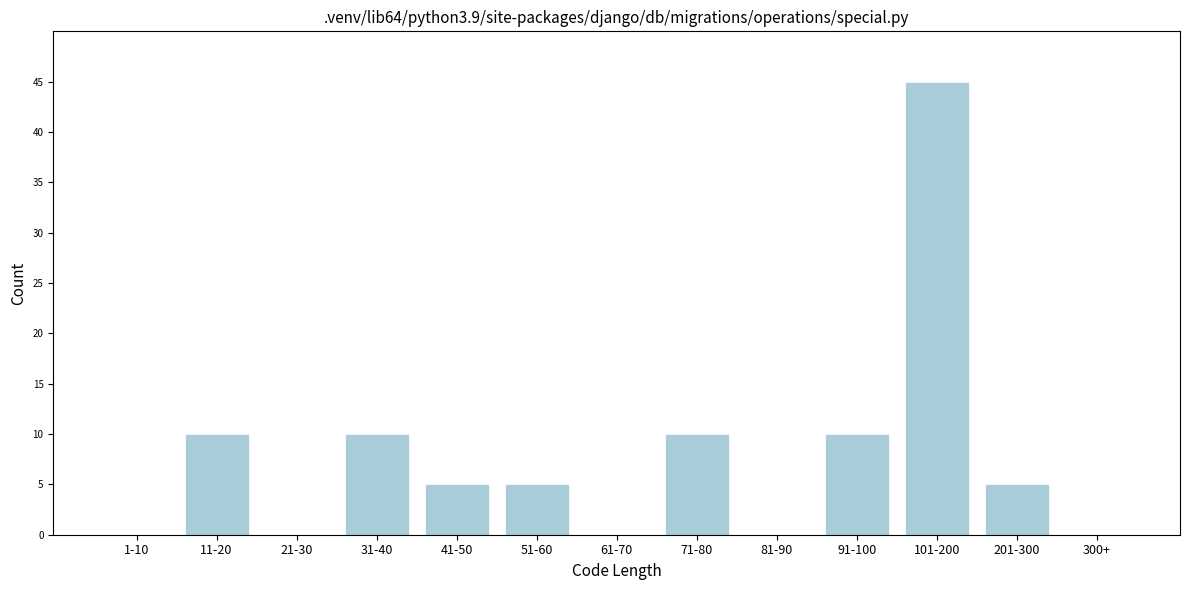

Reading left to right, what are all the values shown in this chart?

1-10=0	11-20=10	21-30=0	31-40=10	41-50=5	51-60=5	61-70=0	71-80=10	81-90=0	91-100=10	101-200=45	201-300=5	300+=0